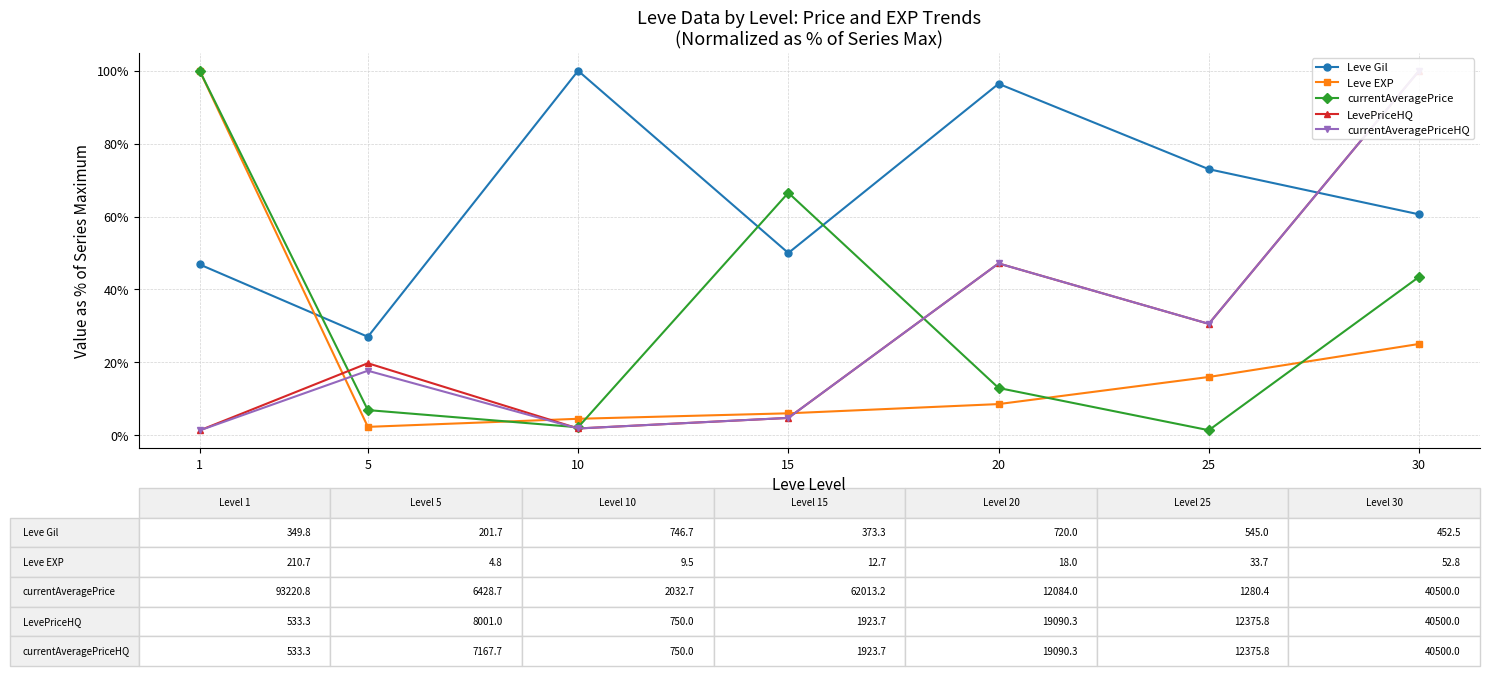

Rank the series by their maximum value, from lowest to highest.

Leve Gil, Leve EXP, currentAveragePrice, LevePriceHQ, currentAveragePriceHQ